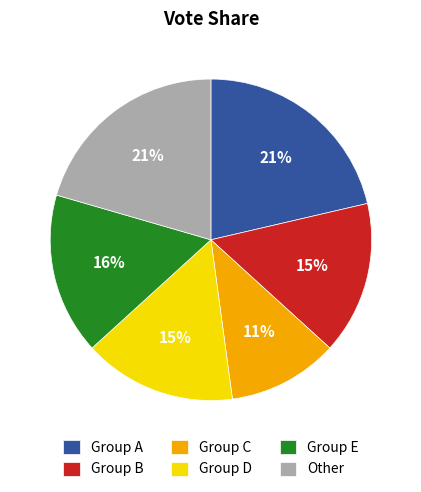

Which slice is the smallest?

Group C